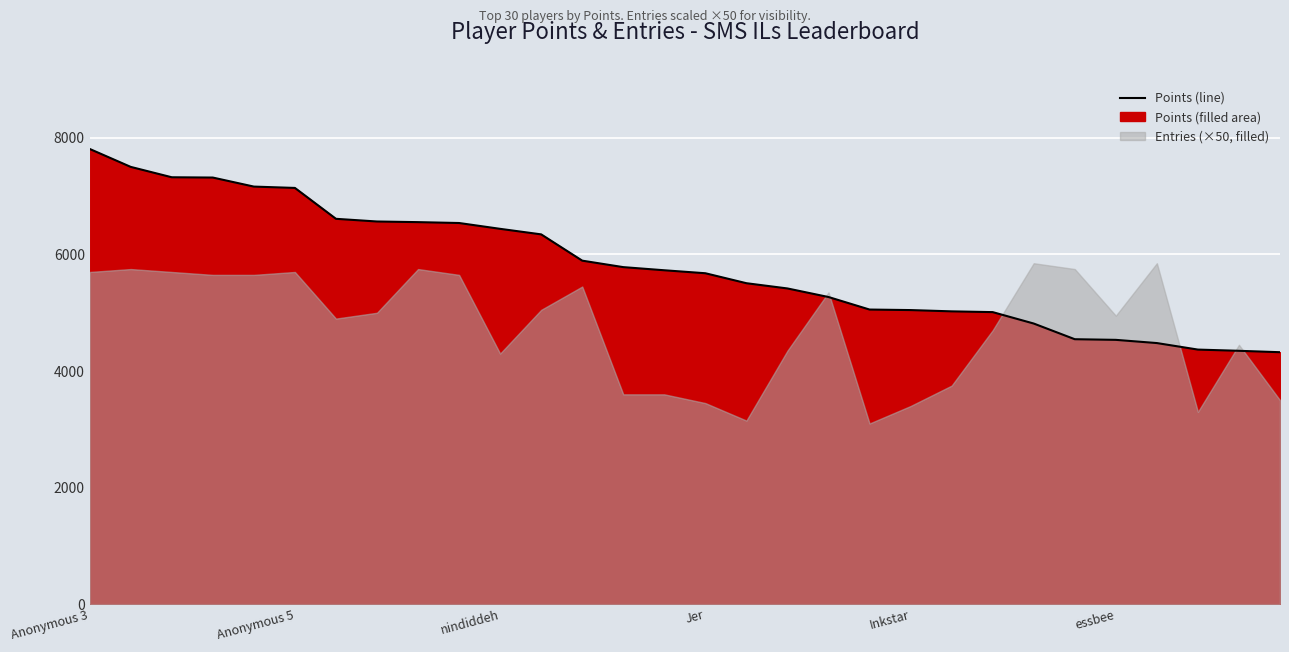

What is the ratio of the value at essbee to the value at 6?

1.1